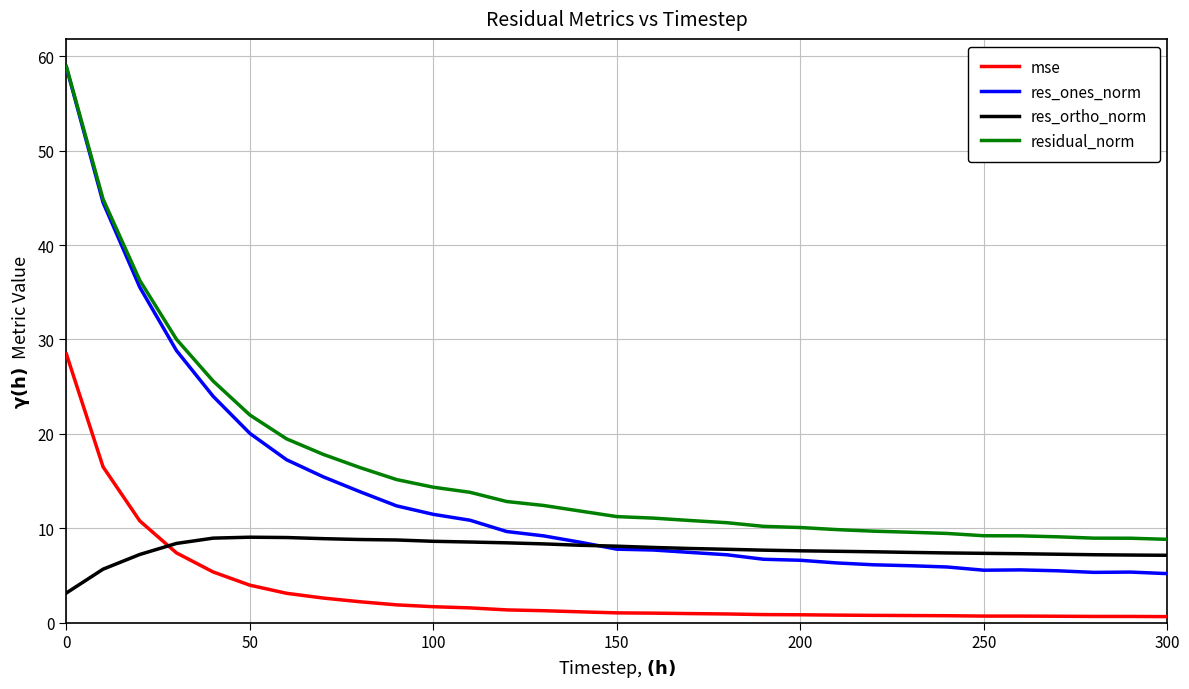

True or false: mse and residual_norm intersect in this chart.

False